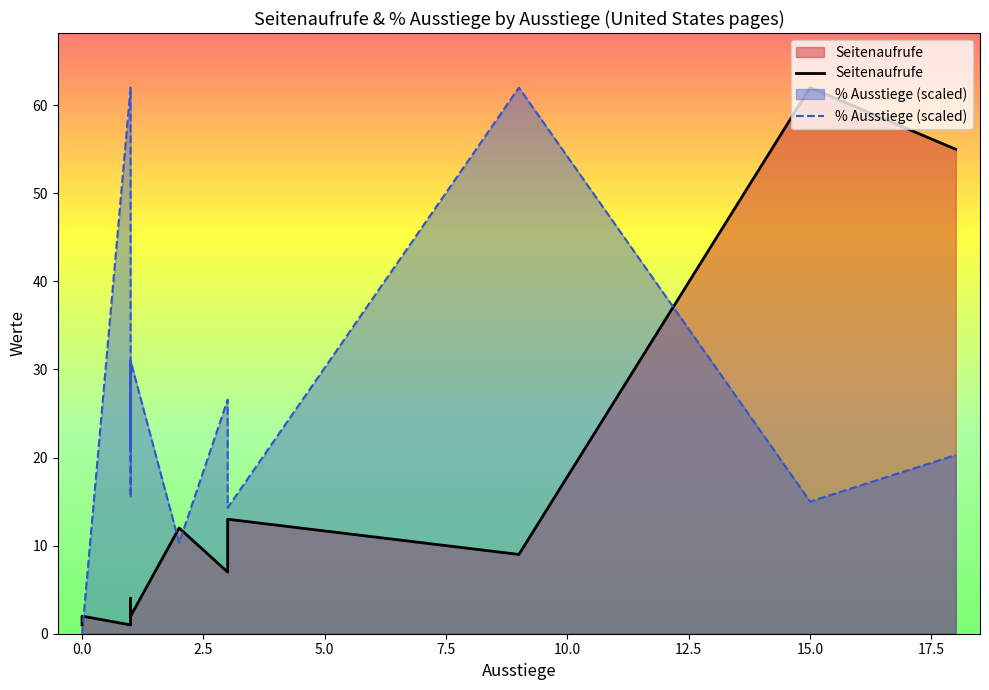

At how many categories does at least one series exceed 2?

11